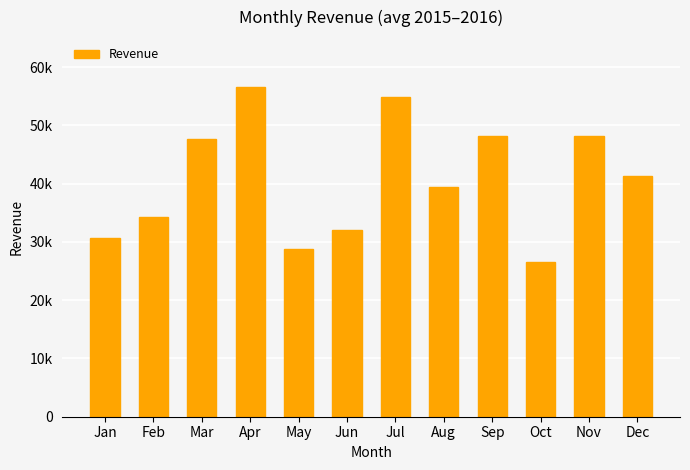

Does the chart contain any negative values?

No